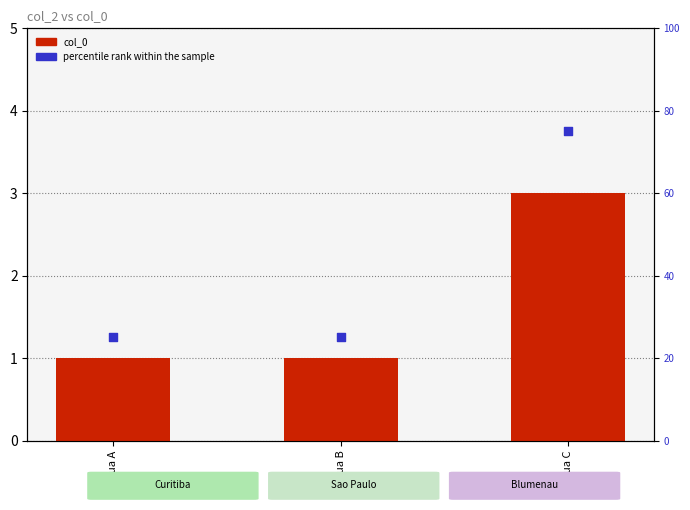

Which series contains the lowest Y value?

col_0